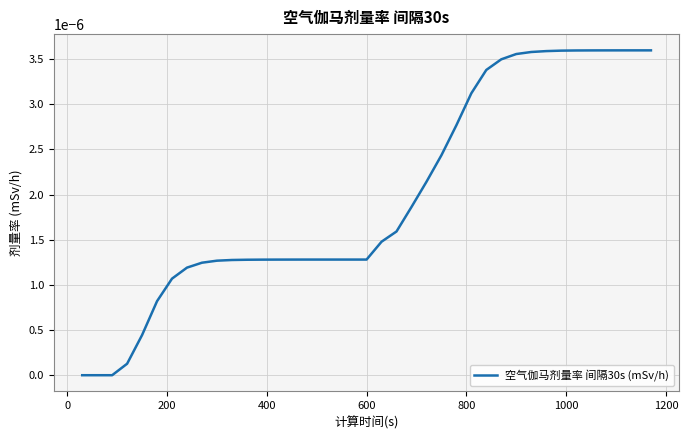

Does the chart display data point markers on the line(s)?

No